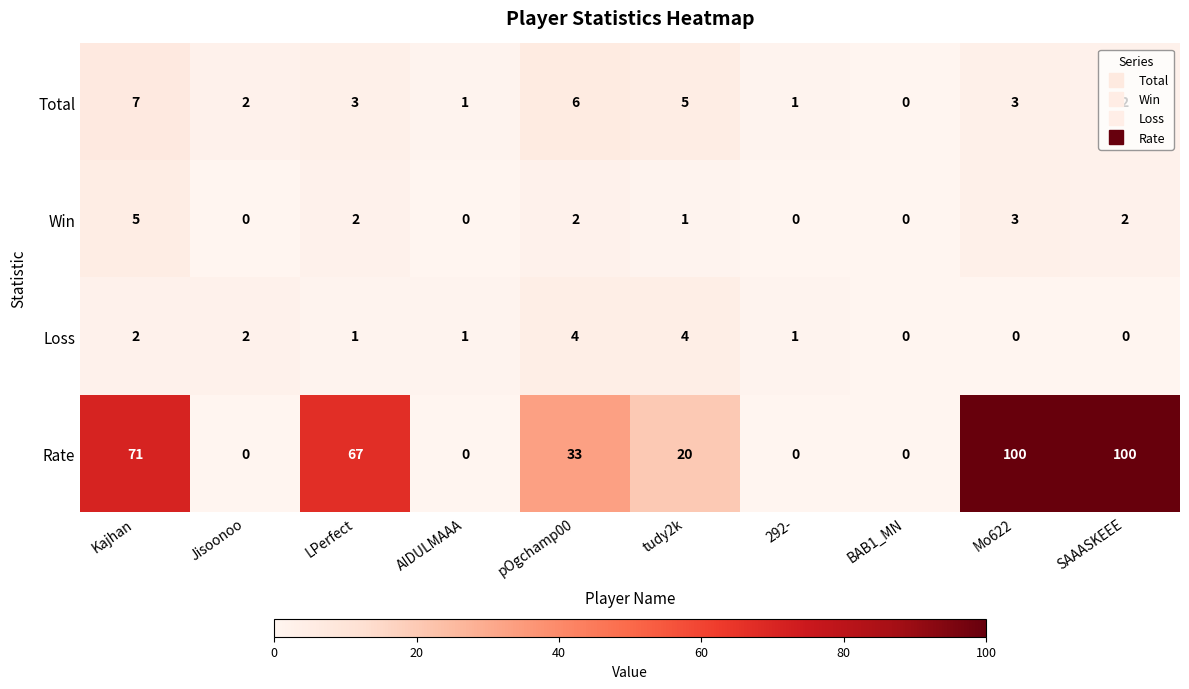

How many series are shown in this chart?

4